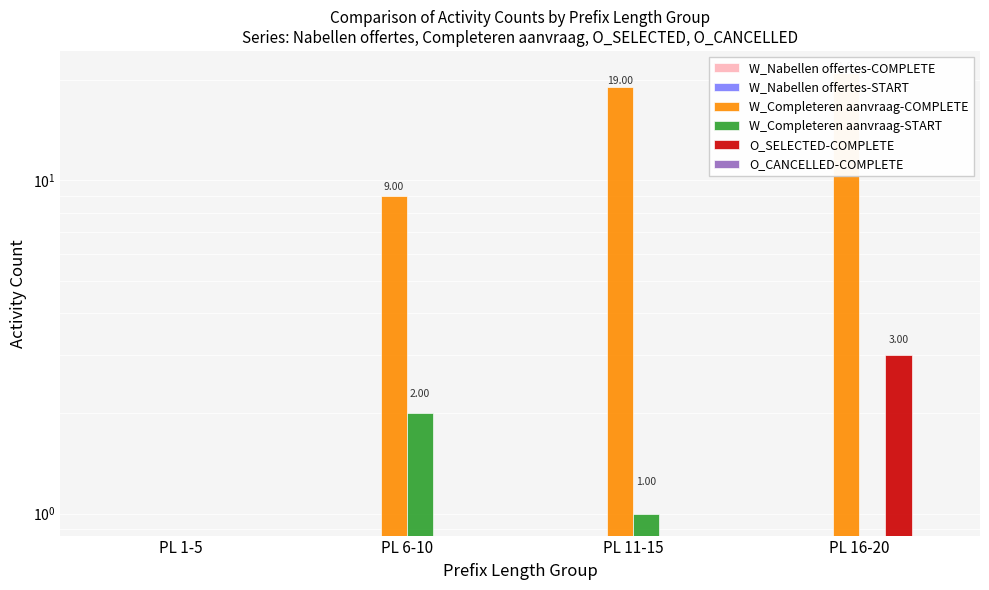

What is the maximum value shown in the chart?

21